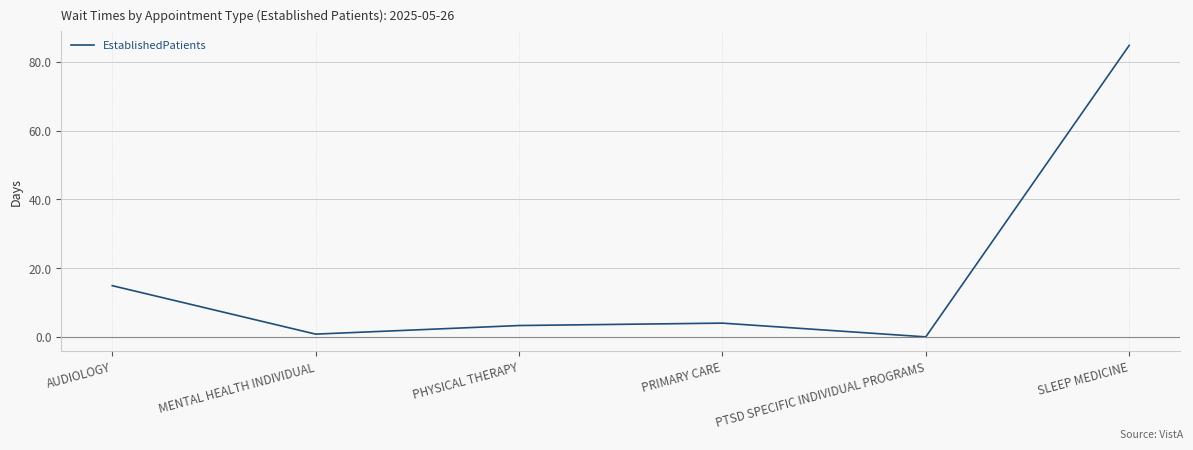

True or false: the data has more than 0 interior local peaks.

True